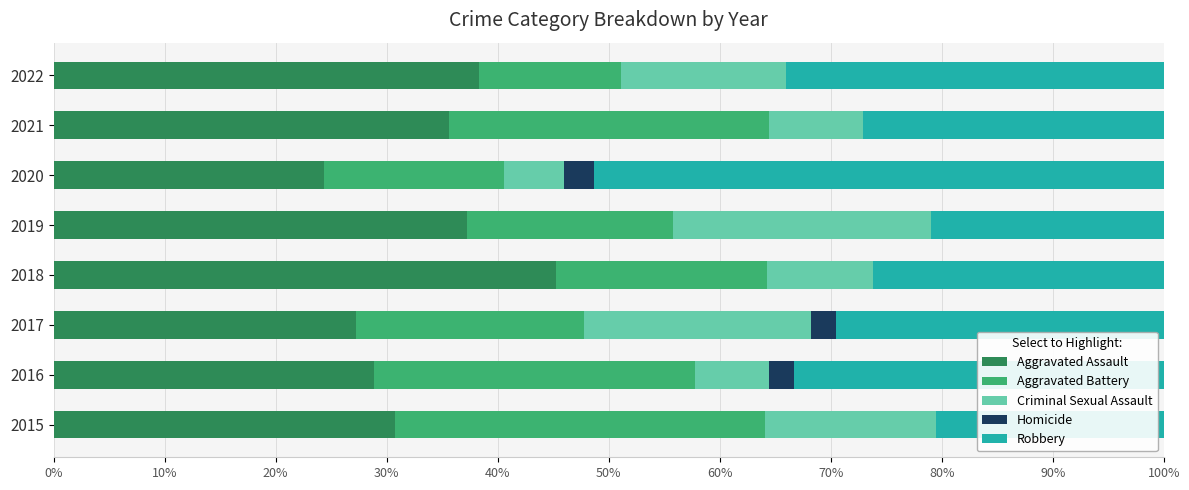

What is the highest value of the Aggravated Assault series?

45.2